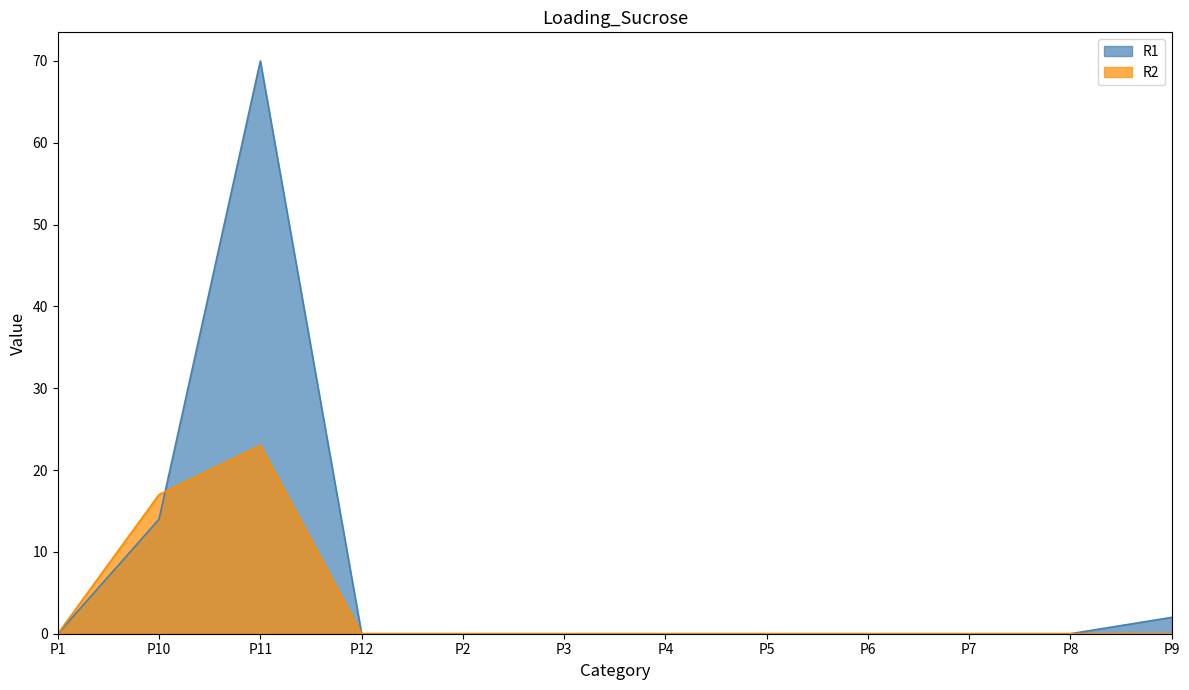

After their last crossing, which series has the higher values: R2 or R1?

R1